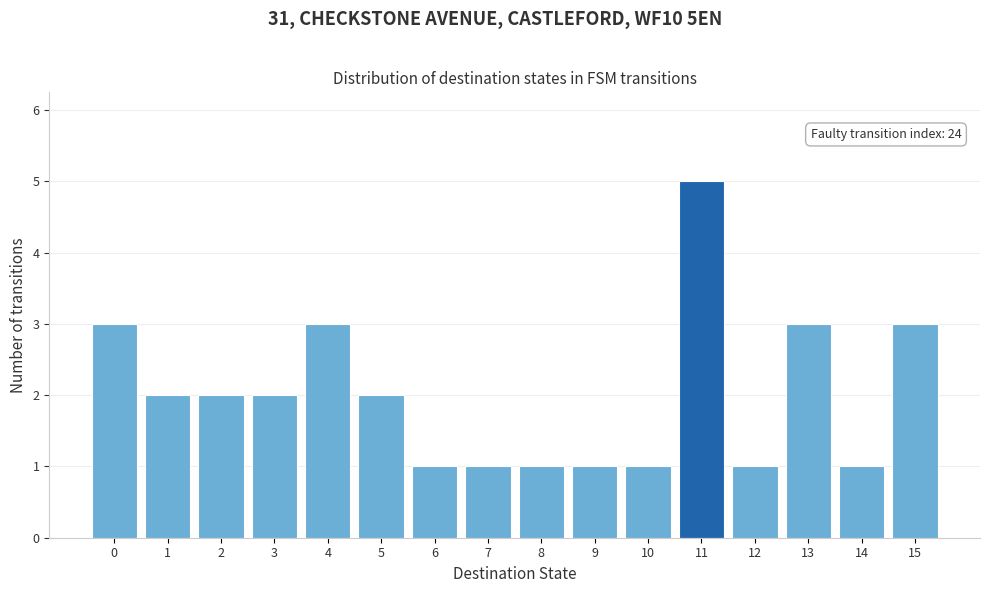

Reading left to right, extract all data points from this chart.

0=3	1=2	2=2	3=2	4=3	5=2	6=1	7=1	8=1	9=1	10=1	11=5	12=1	13=3	14=1	15=3